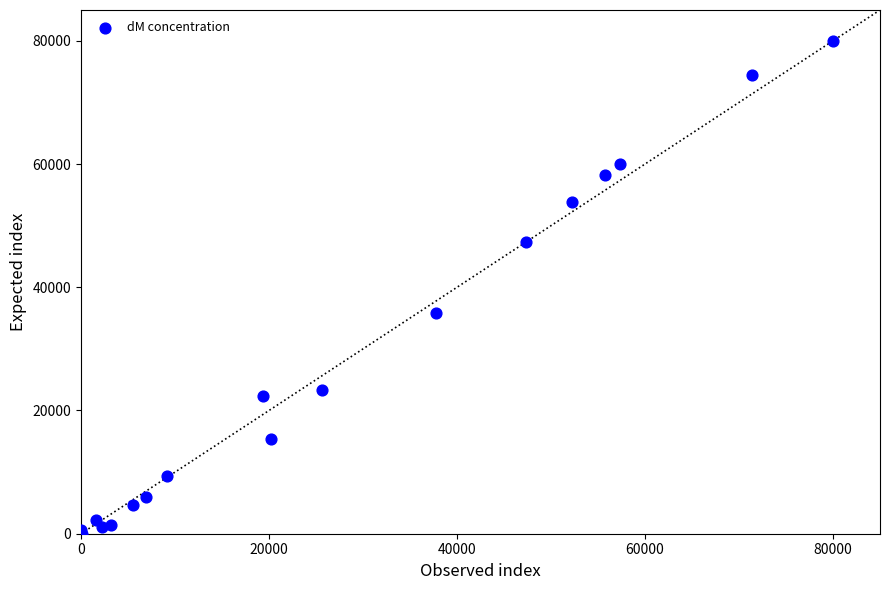

What Y value in the scatter plot is closest to 40000?

35903.0